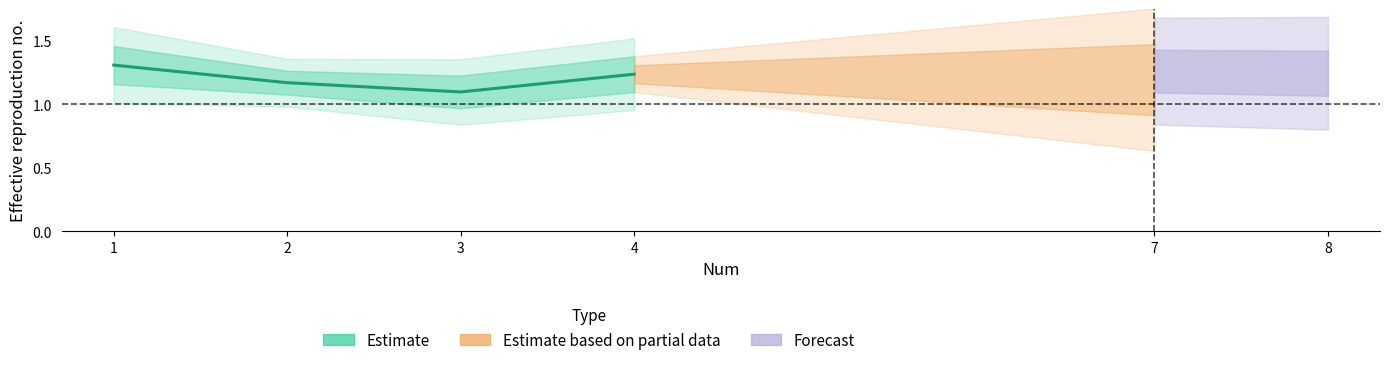

List the labels in order of value, largest first.

1, 4, 2, 3